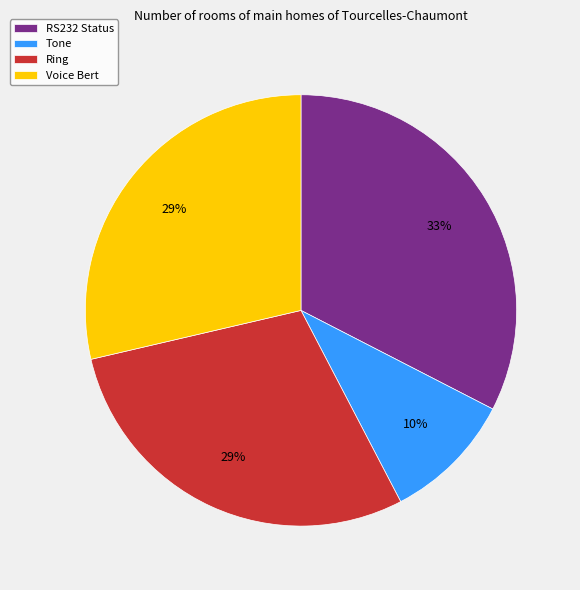

Do Voice Bert and Ring together represent more than half of the pie?

Yes